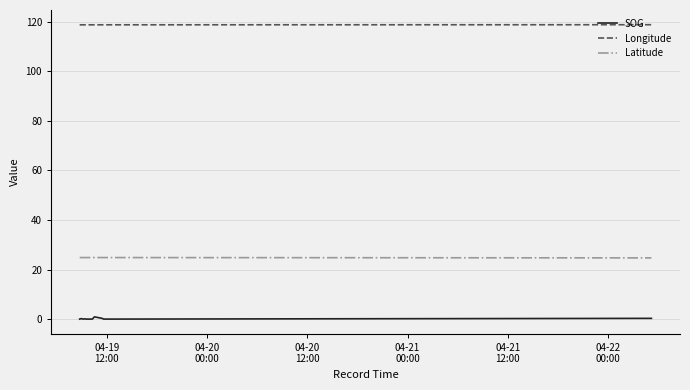

True or false: Latitude and SOG cross at least once.

False